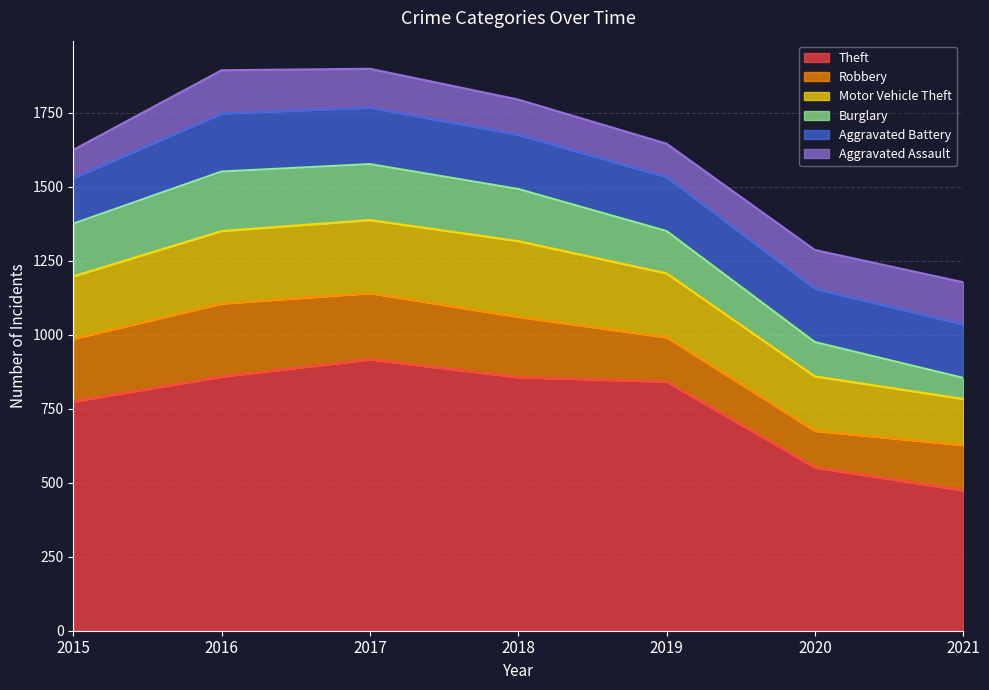

How many times do Aggravated Battery and Burglary cross each other?

1